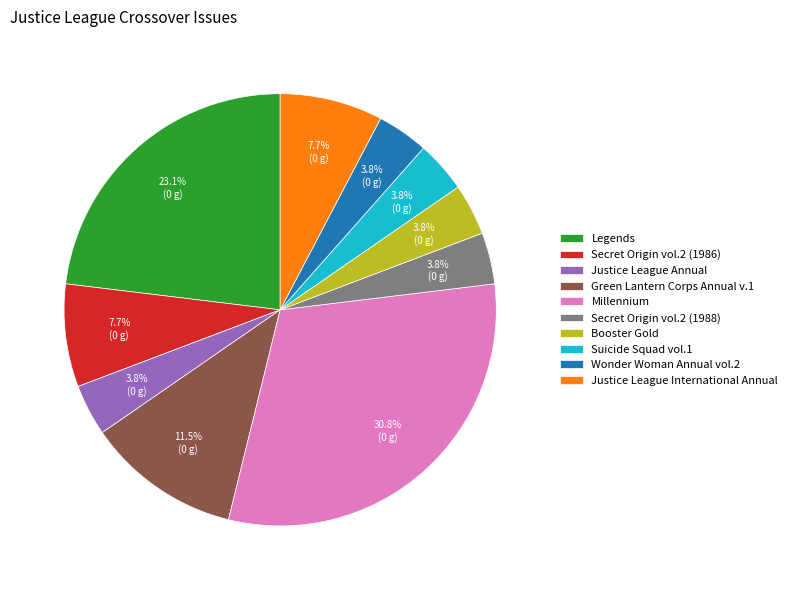

To the nearest percent, what is the difference between the largest and smallest slice percentages?

27%